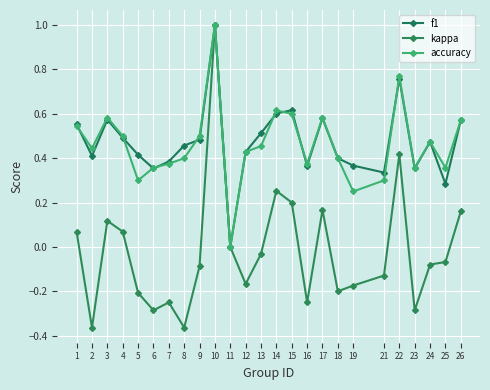

The value of kappa at 12 is -0.3. True or false?

False